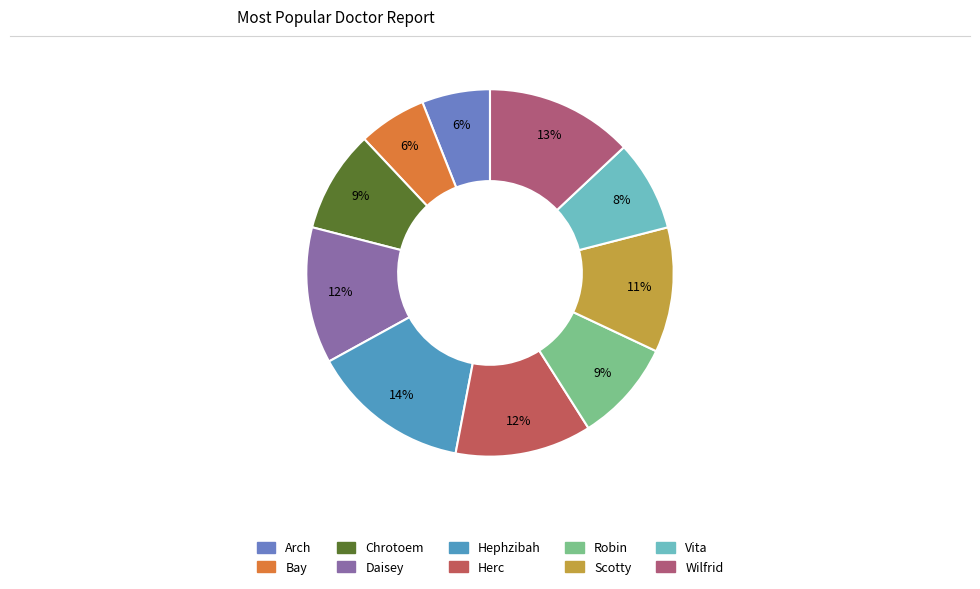

Combined, what portion of the pie is Wilfrid and Daisey?

25.0%